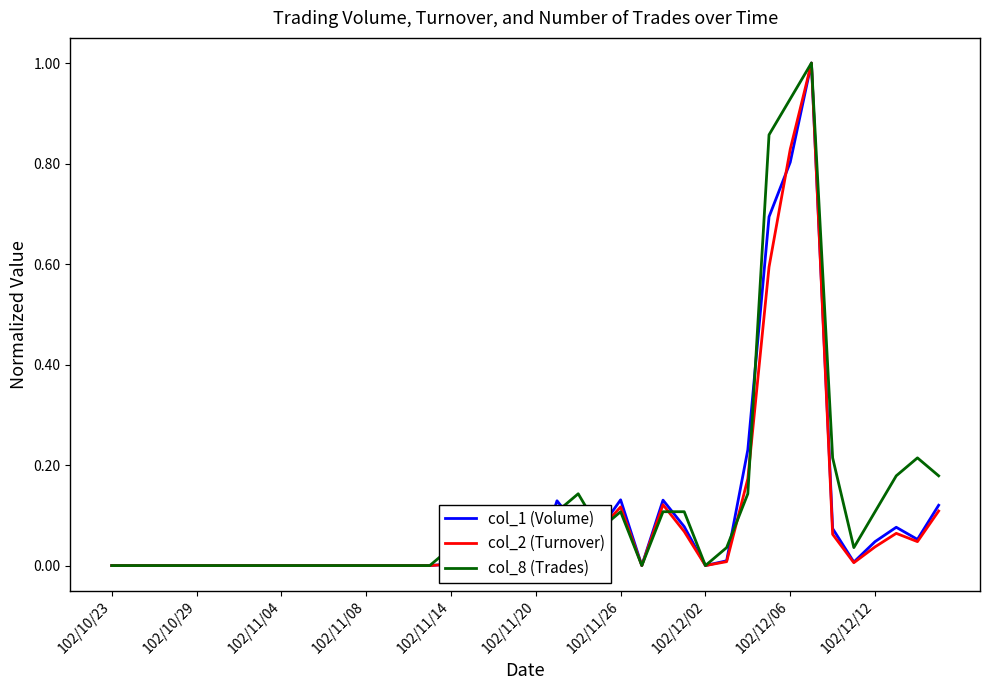

What is the difference between the maximum and second lowest values in the col_8 (Trades) series?

1.0